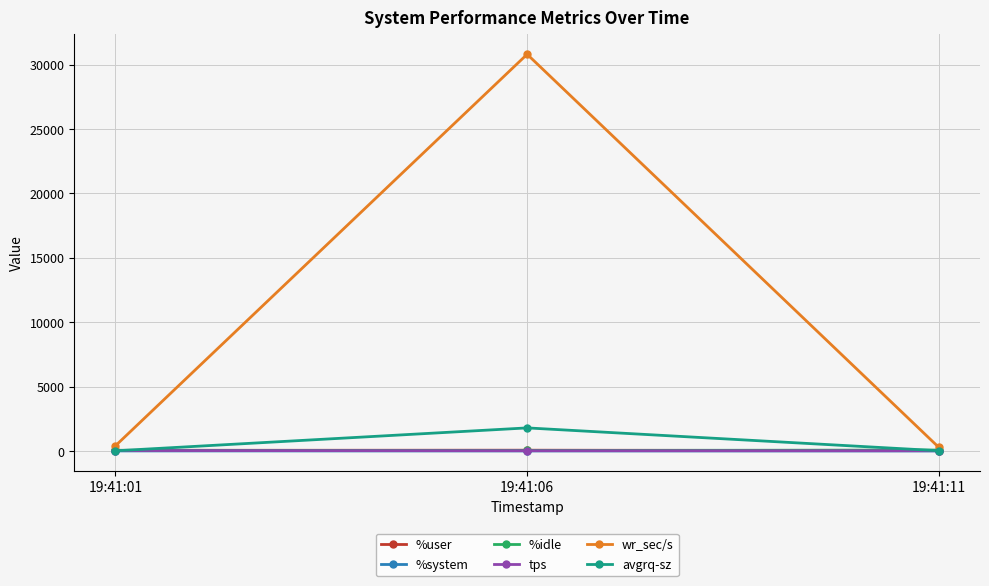

What are all the series names shown in the legend?

%user, %system, %idle, tps, wr_sec/s, avgrq-sz